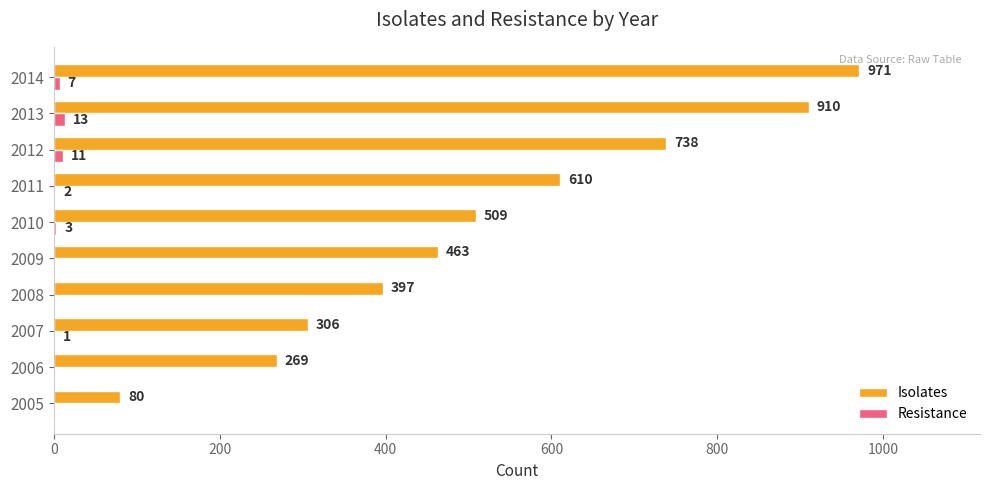

Between 2006 and 2010, which series saw the biggest shift?

Isolates